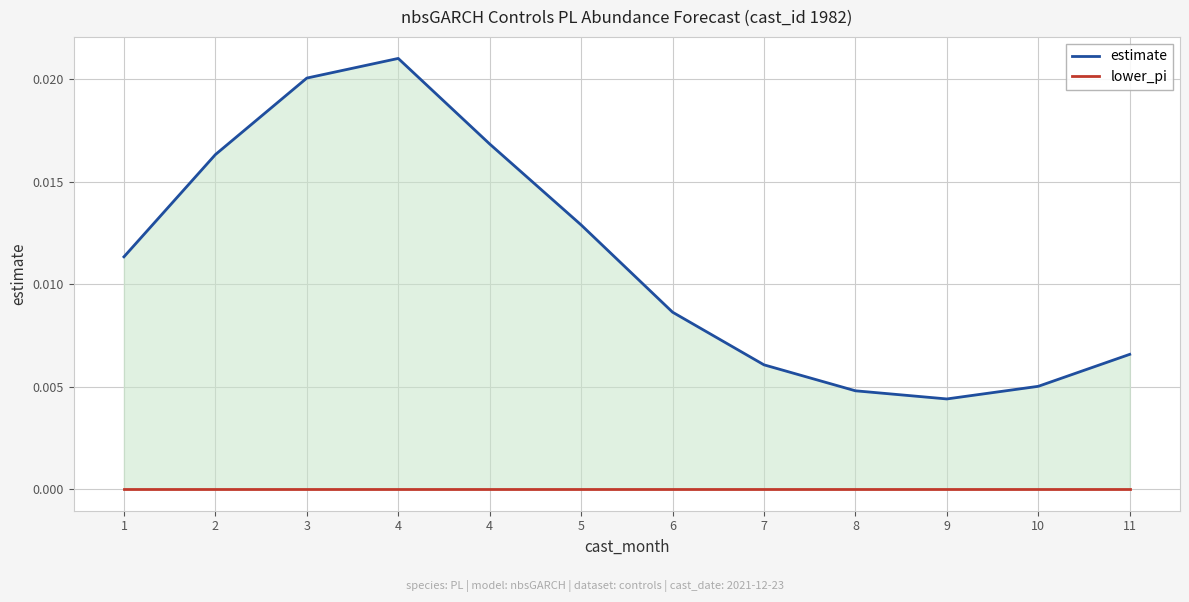

True or false: lower_pi has a value of 0.0 at 4.

True